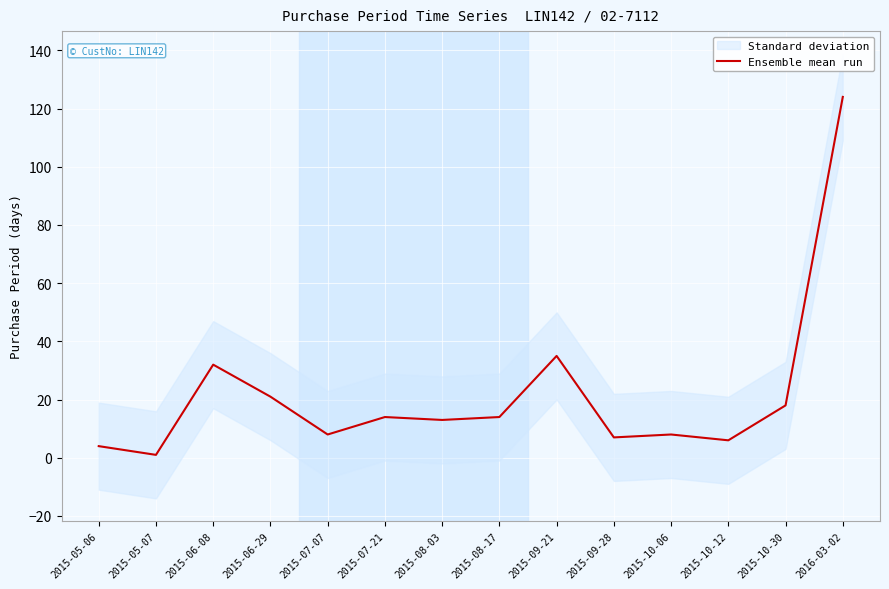

Reading left to right, what are all the values shown in this chart?

2015-05-06=4	2015-05-07=1	2015-06-08=32	2015-06-29=21	2015-07-07=8	2015-07-21=14	2015-08-03=13	2015-08-17=14	2015-09-21=35	2015-09-28=7	2015-10-06=8	2015-10-12=6	2015-10-30=18	2016-03-02=124